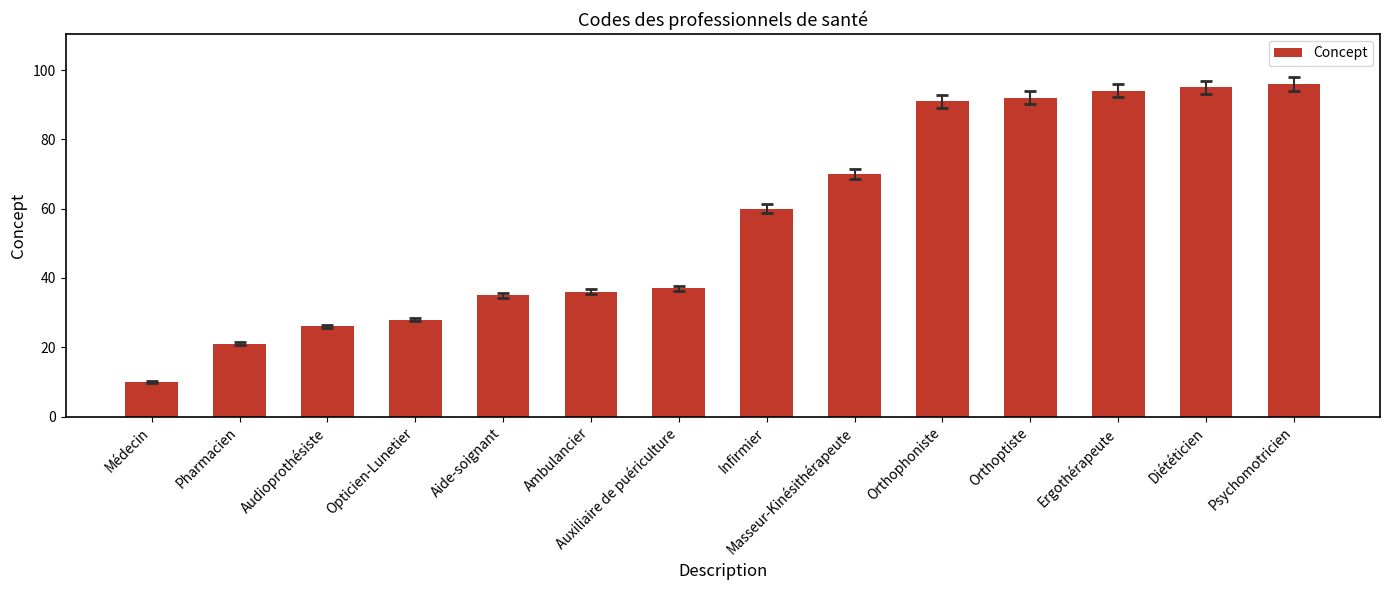

What is the difference between the maximum and second lowest values?

75